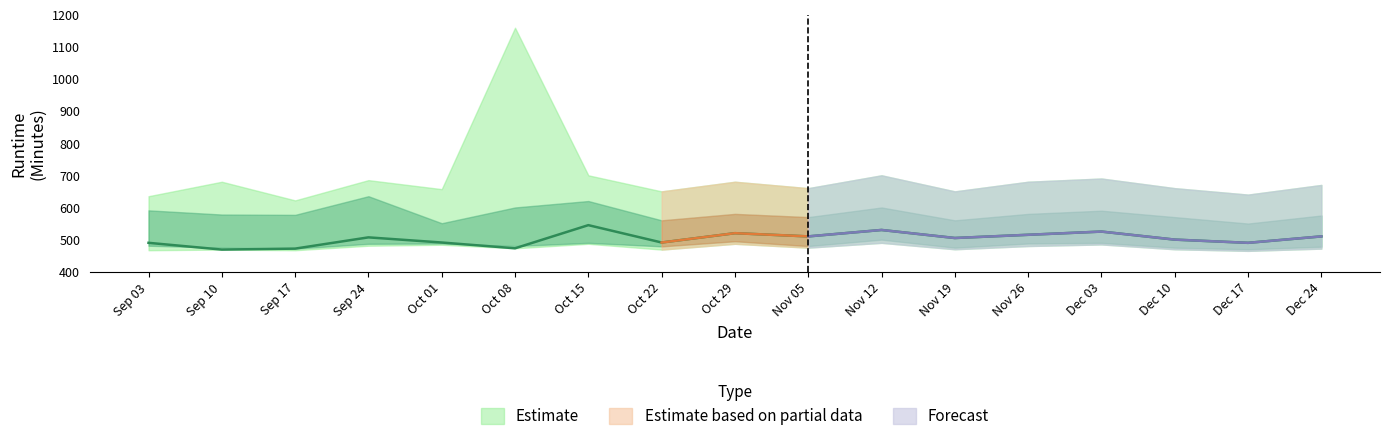

Which category has the lowest value in the lower_wide series?

2018-12-17